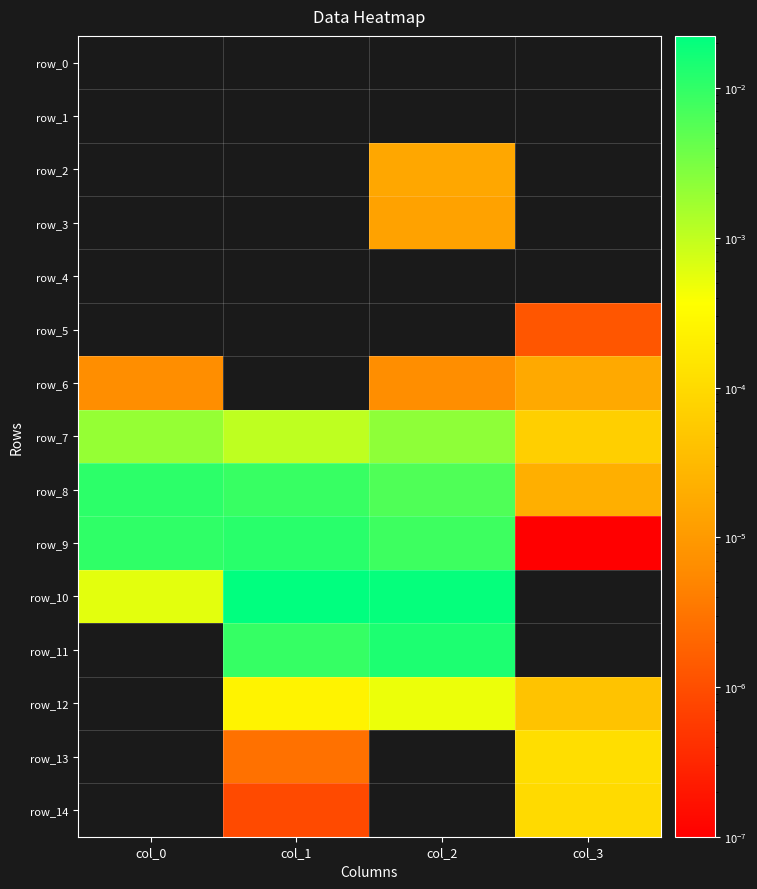

How many categories are shown in the chart?

4